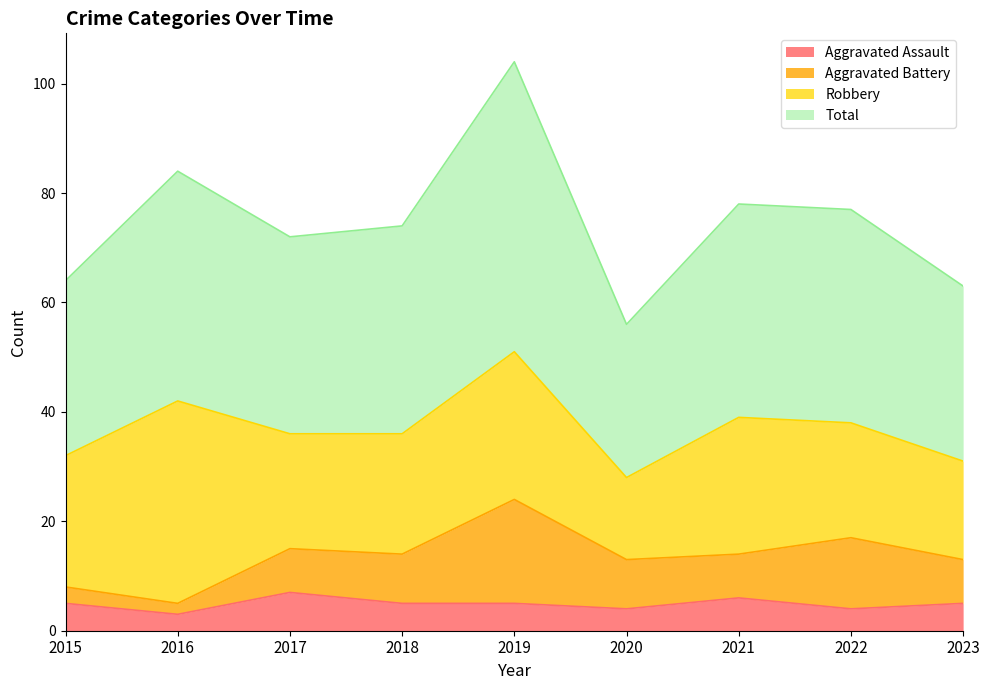

What is the smallest value displayed?

3